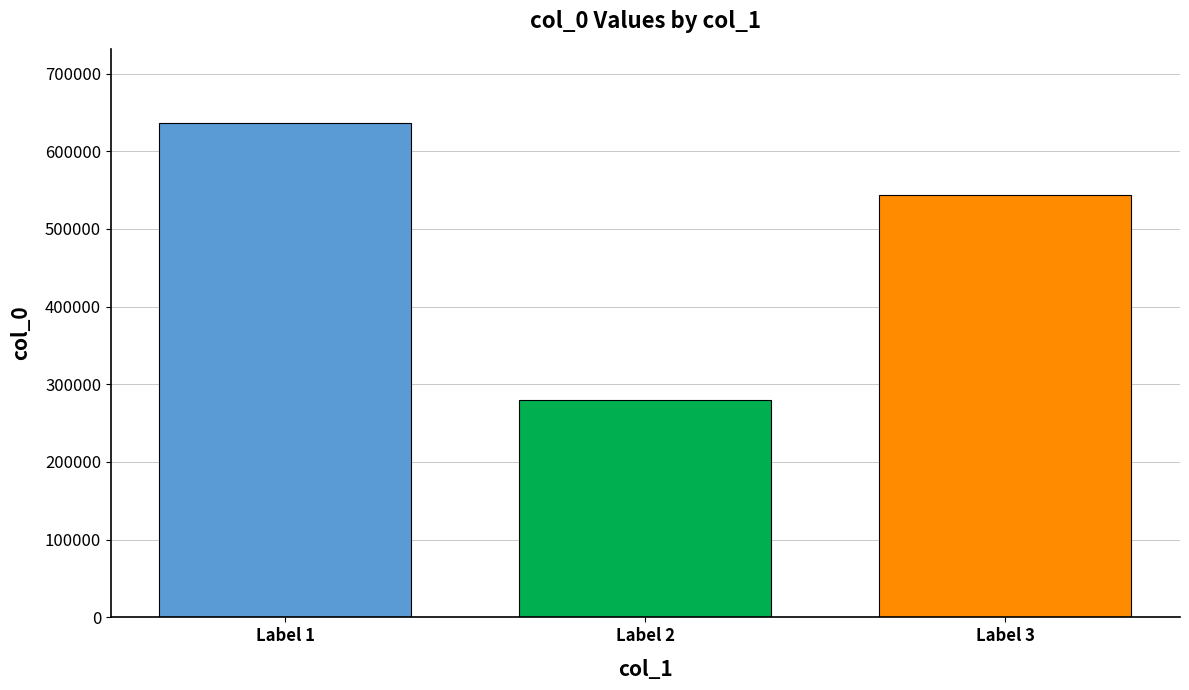

What is the value of the 2nd bar from the left?

279628